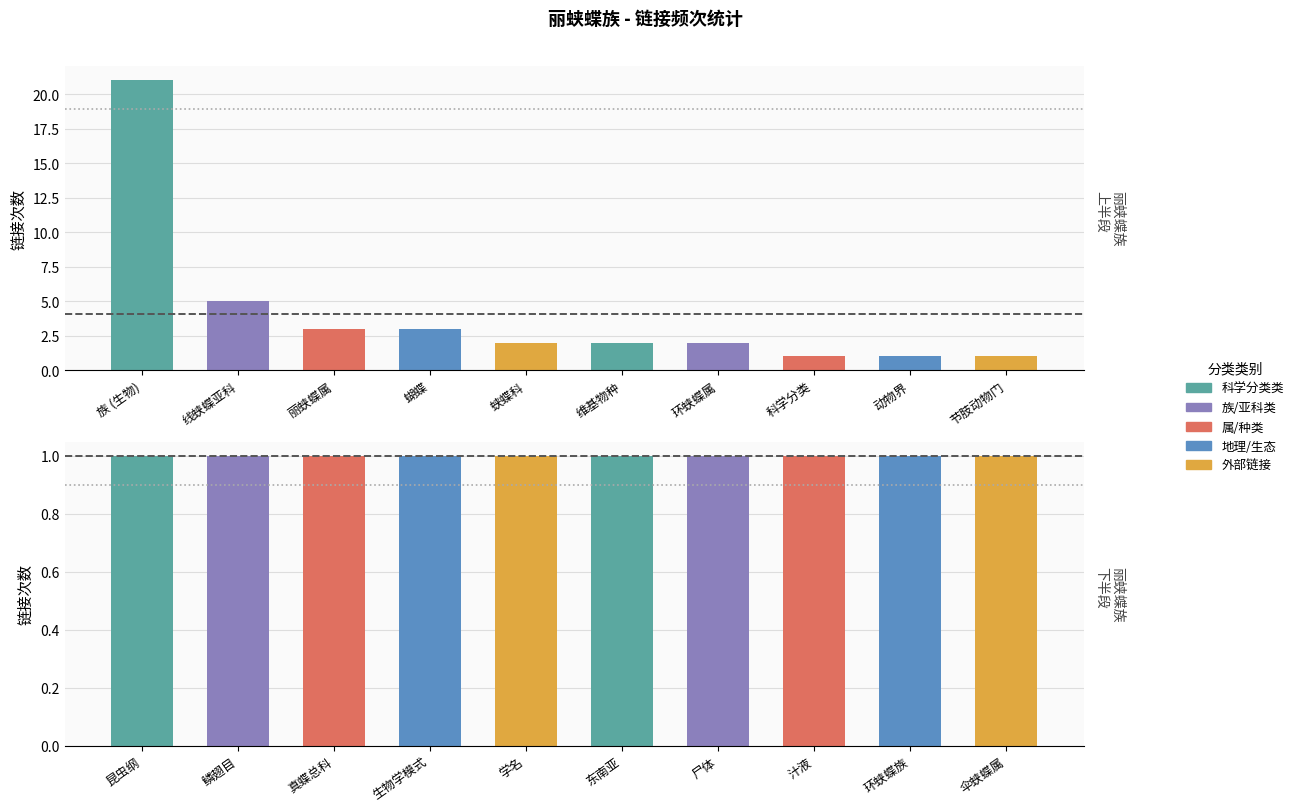

Which category has the highest value across all series?

族 (生物)